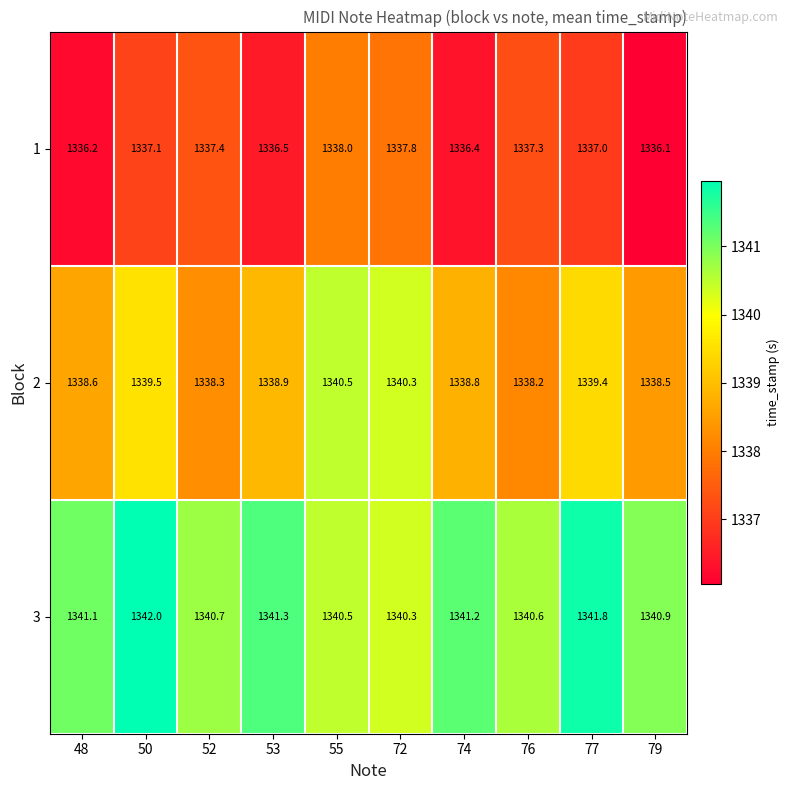

The value of 1 at 48 is 735.0. True or false?

False